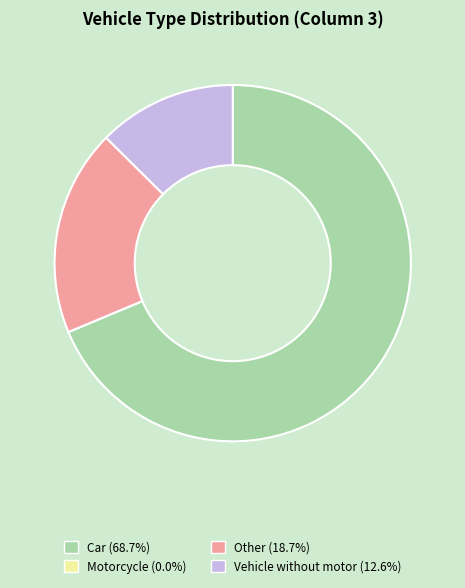

Combined, do Vehicle without motor (12.6%) and Car (68.7%) account for over 50%?

Yes